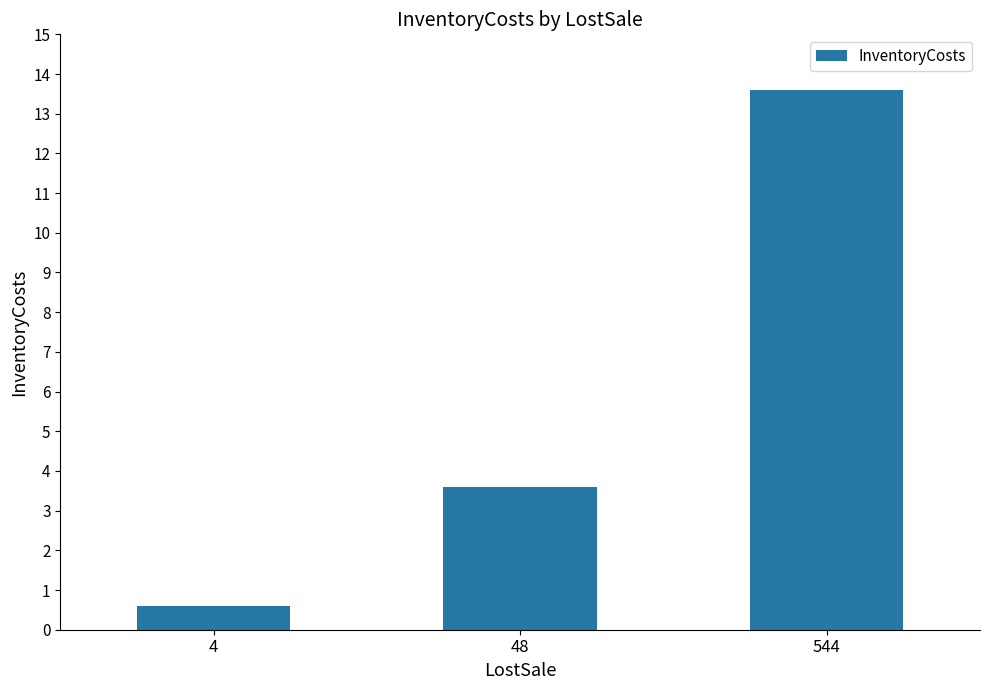

What is the change in value from 48 to 544?

+10.0